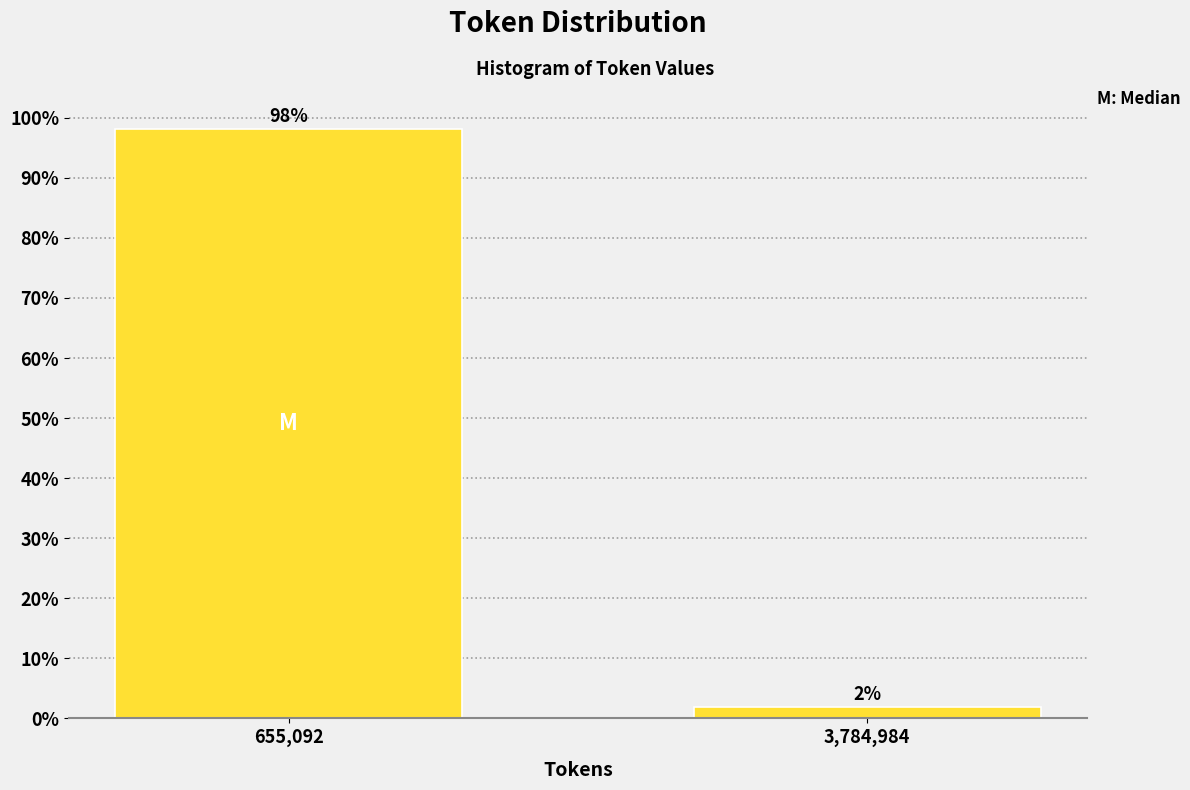

What is the sum of the values at 655,092 and 3,784,984?

100.0